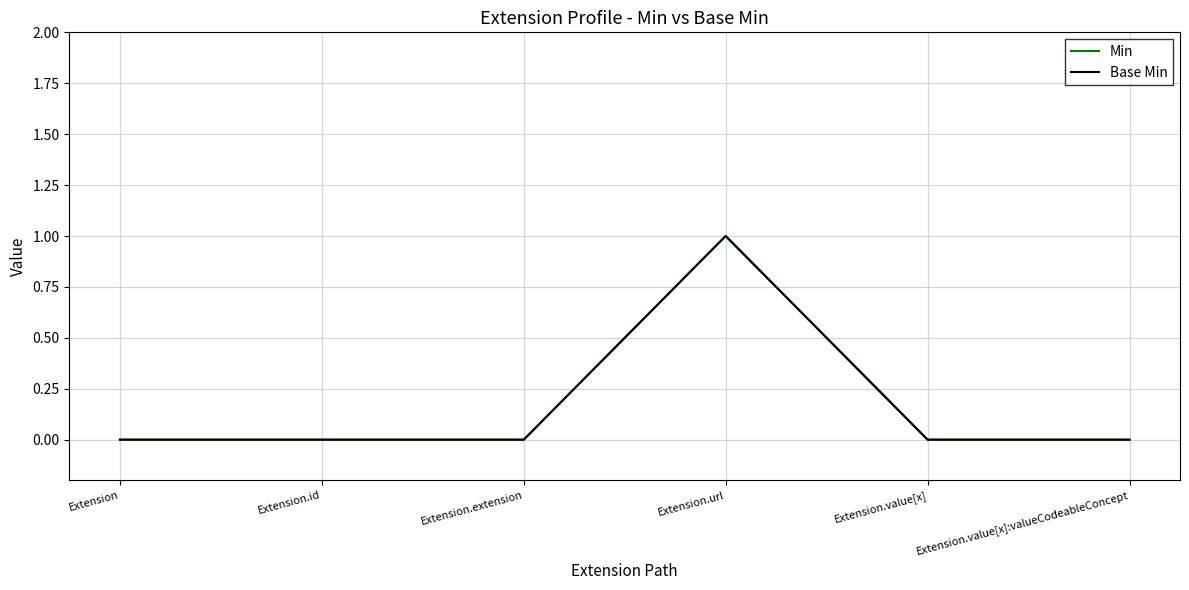

Does the chart have visible grid lines?

Yes